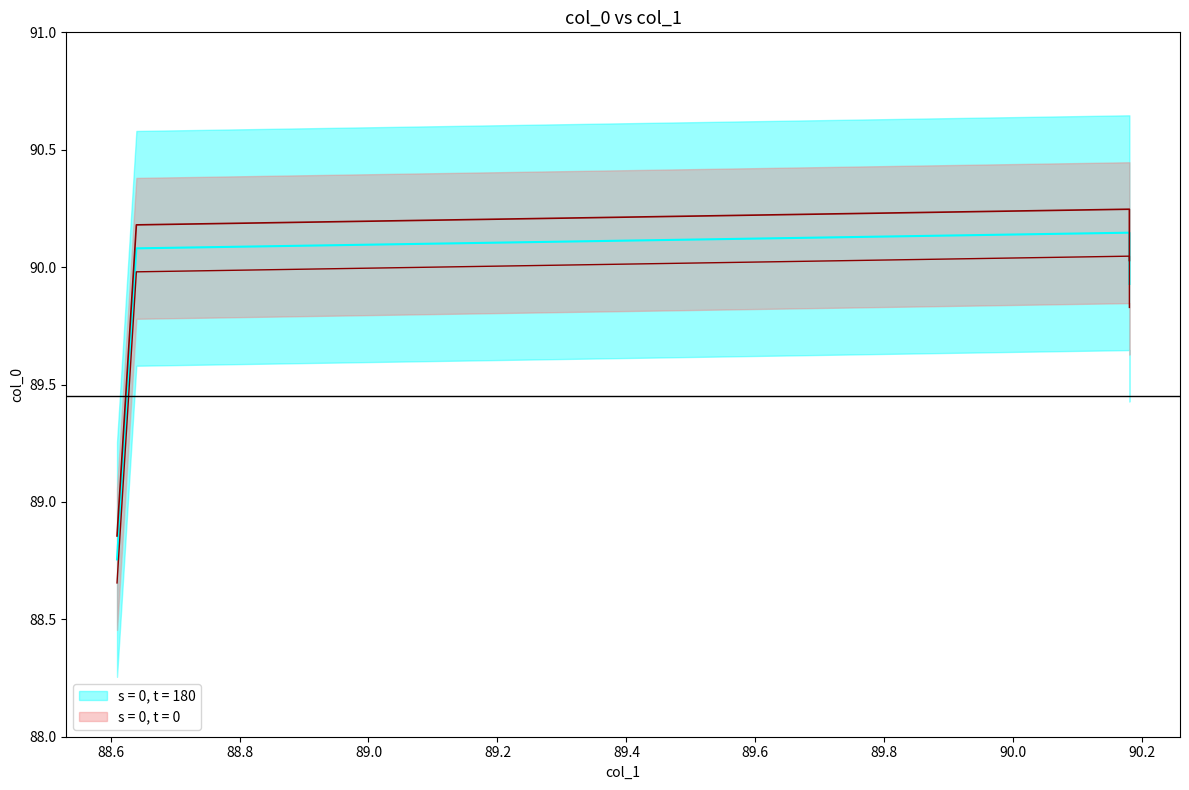

What is the average value?

89.7